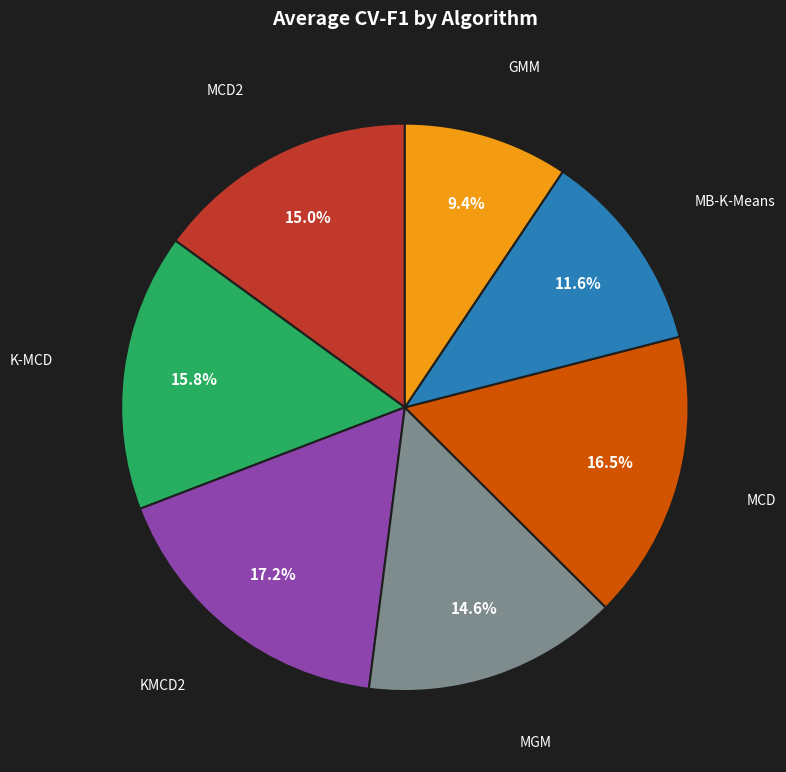

Count the number of slices in the pie.

7